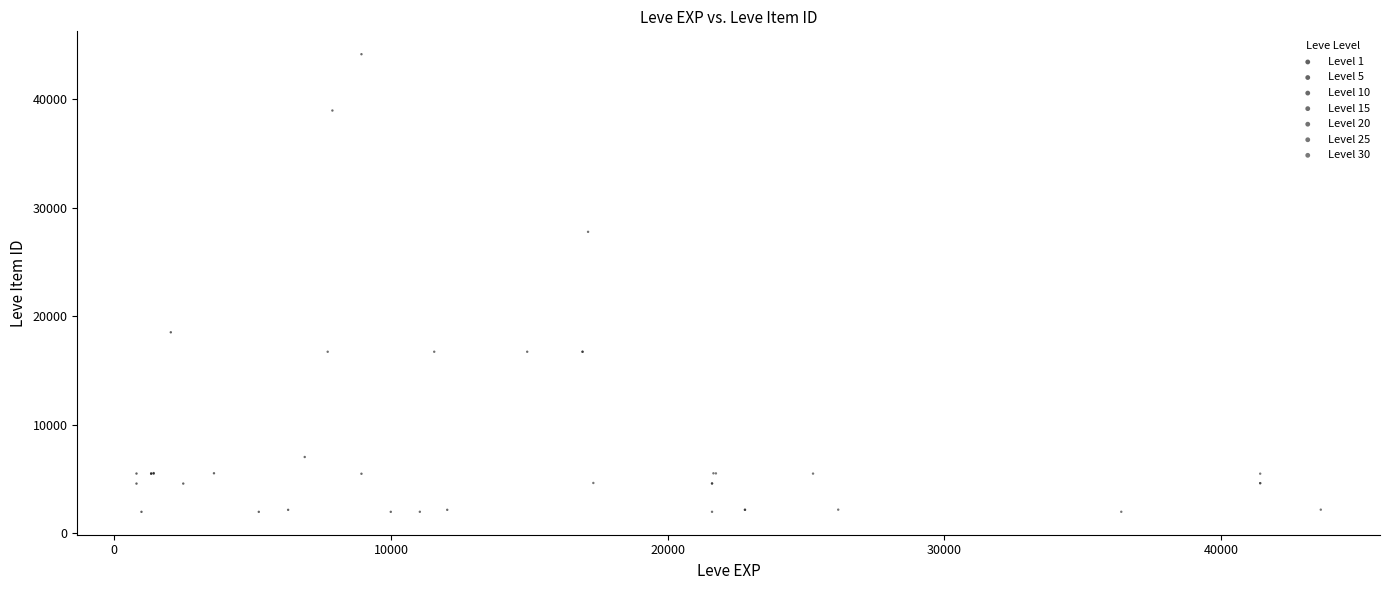

Which series has the widest spread of Y values?

Level 10